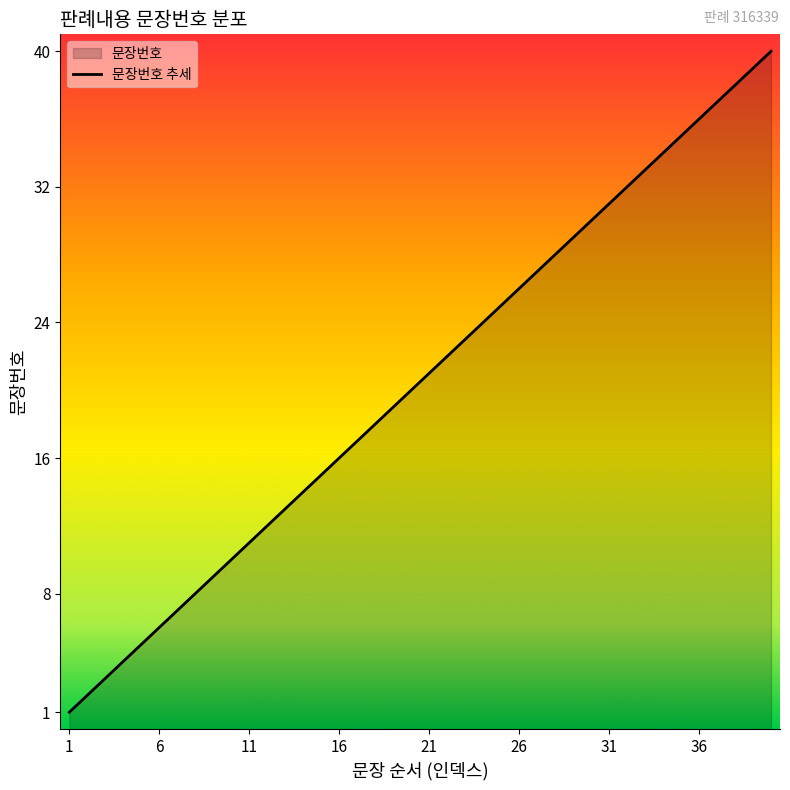

True or false: the data has more than 1 interior local peaks.

False